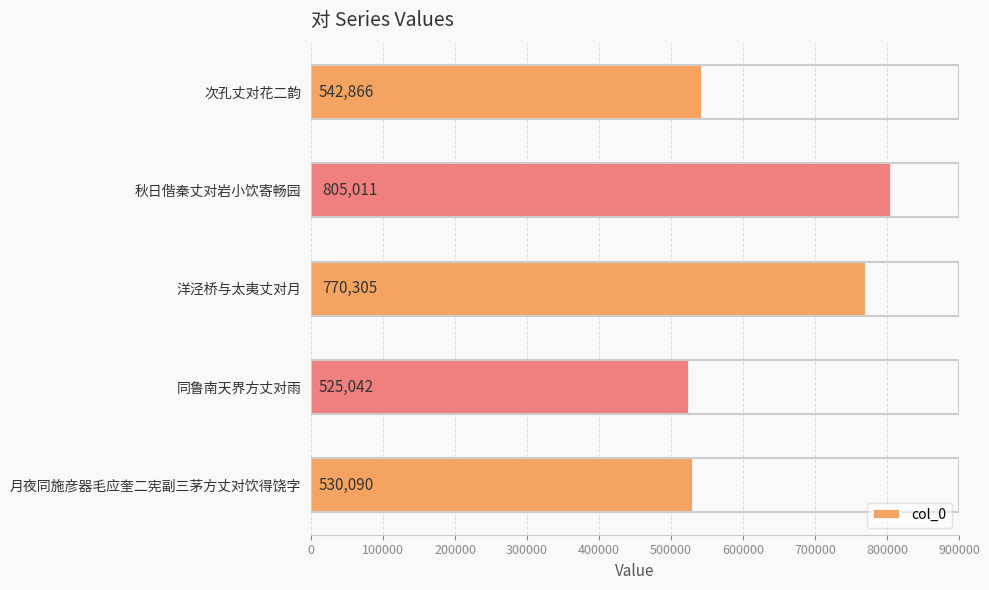

Reading top to bottom, extract all data points from this chart.

次孔丈对花二韵=542866	秋日偕秦丈对岩小饮寄畅园=805011	洋泾桥与太夷丈对月=770305	同鲁南天界方丈对雨=525042	月夜同施彦器毛应奎二宪副三茅方丈对饮得饶字=530090